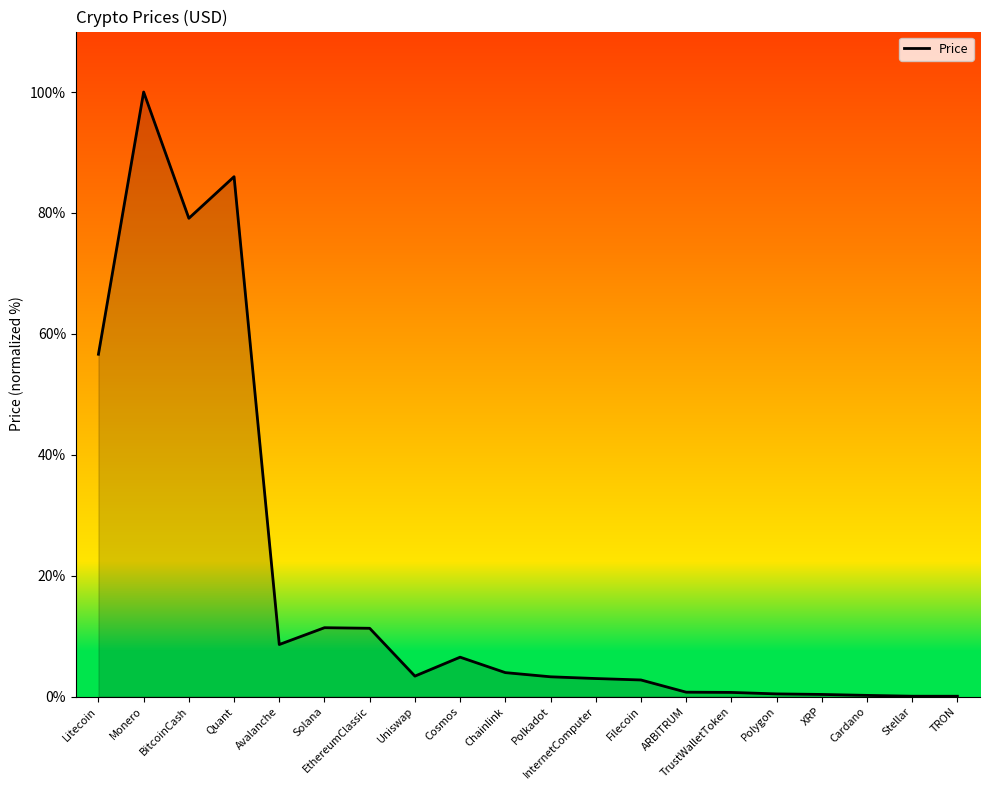

The chart shows a value of 8.6 at Avalanche. True or false?

True